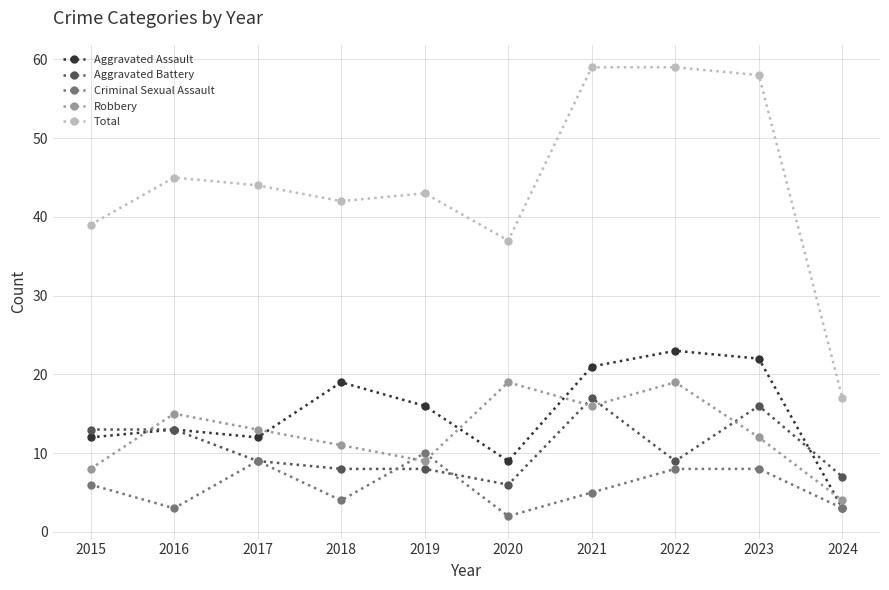

What is the value of the Aggravated Battery point at the 10th from the left?

7